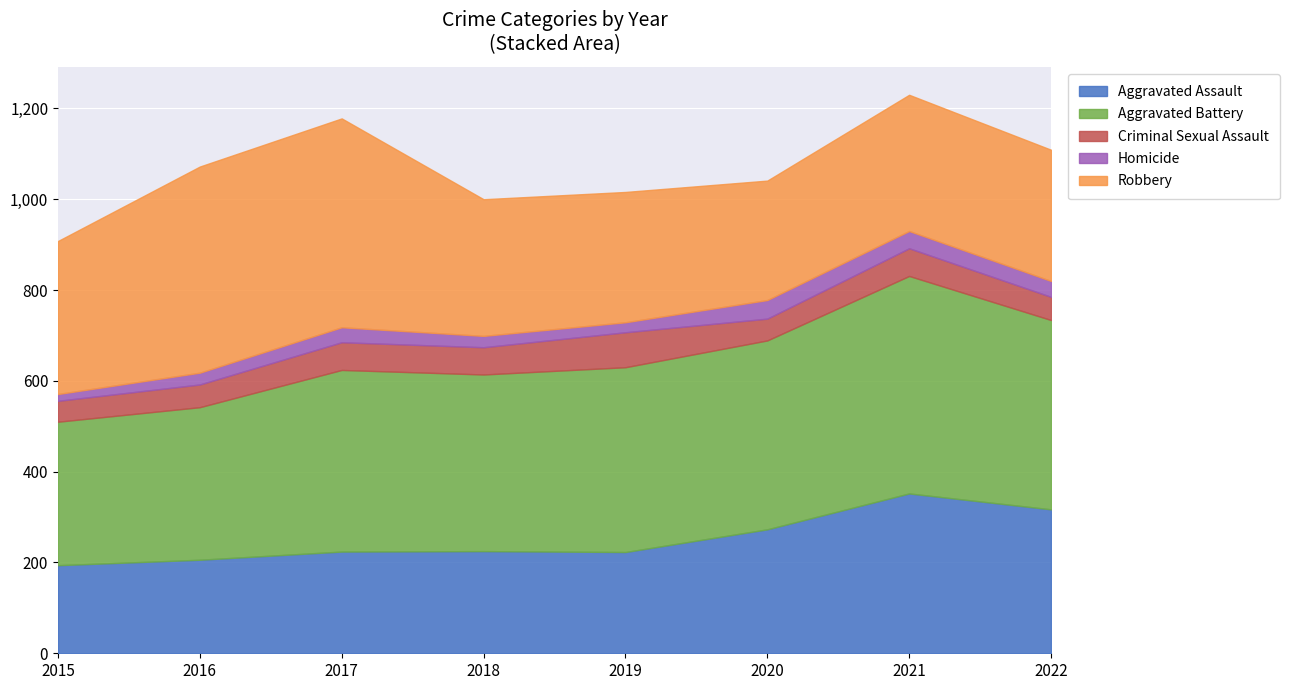

What is the sum of all Aggravated Battery values?

3160